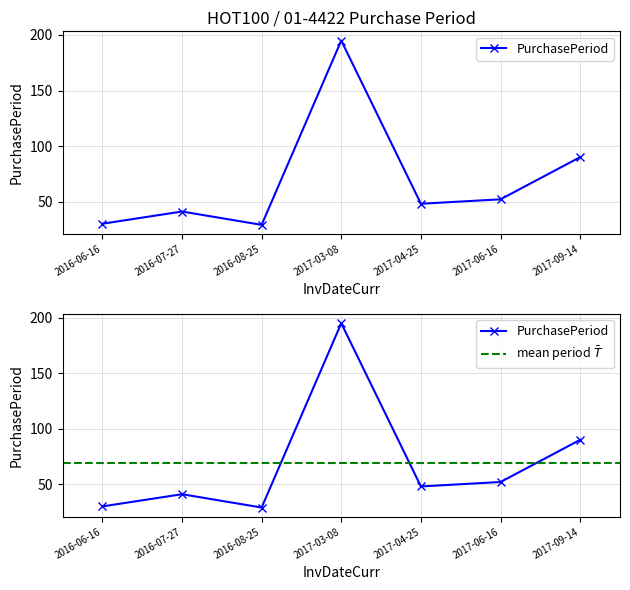

Read the value at 2016-08-25.

29